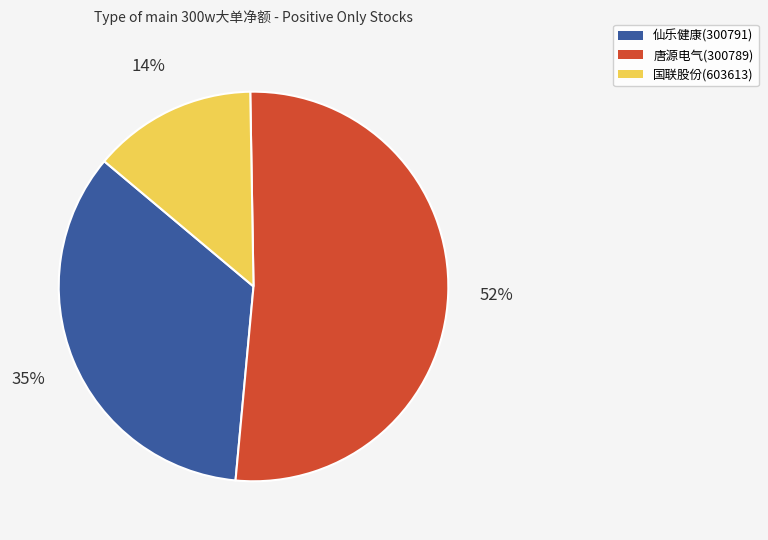

Combined, do 仙乐健康(300791) and 唐源电气(300789) account for over 50%?

Yes